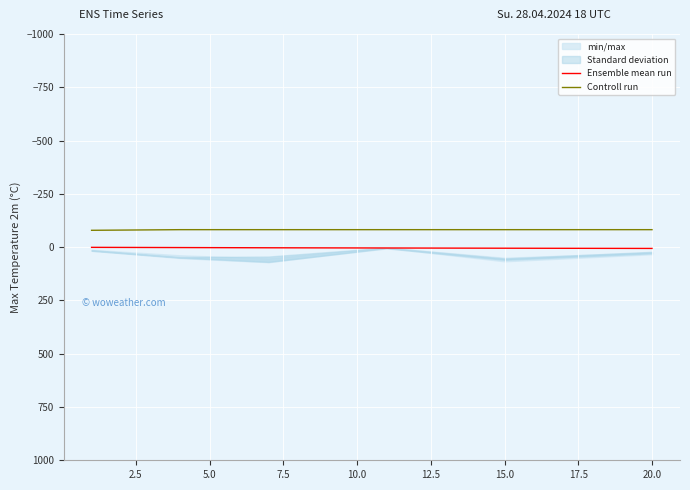

True or false: Ensemble mean run and Controll run cross at least once.

False